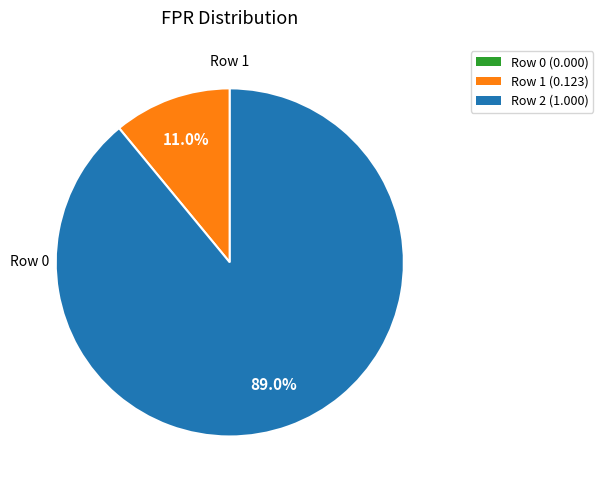

What percentage is the Row 1 slice, to the nearest percent?

11%